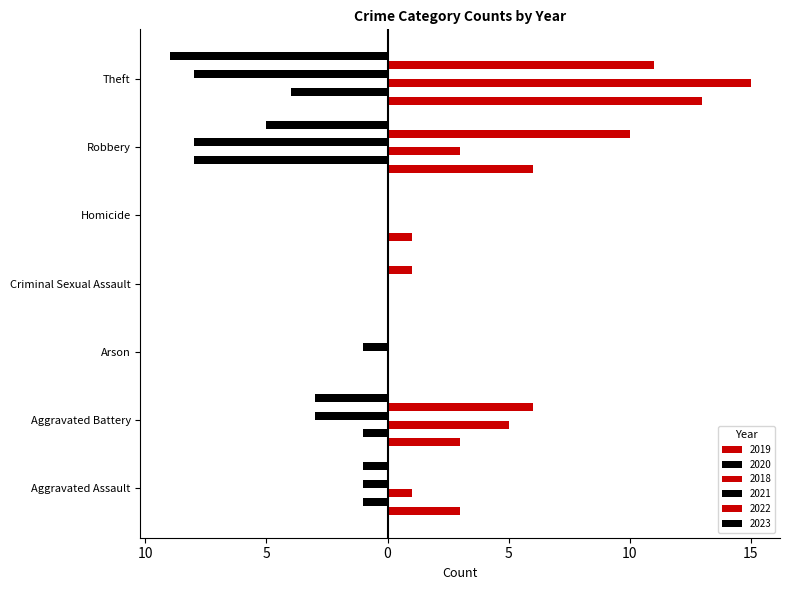

What are all the series names shown in the legend?

2019, 2020, 2018, 2021, 2022, 2023